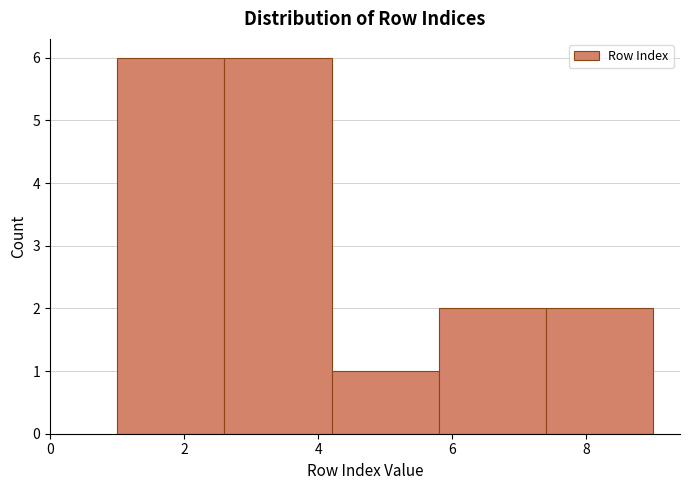

What is the height of the bar covering 7.4 to 9.0 on the x-axis? The values are not printed on the chart, so give them approximately, as read against the axis.

2